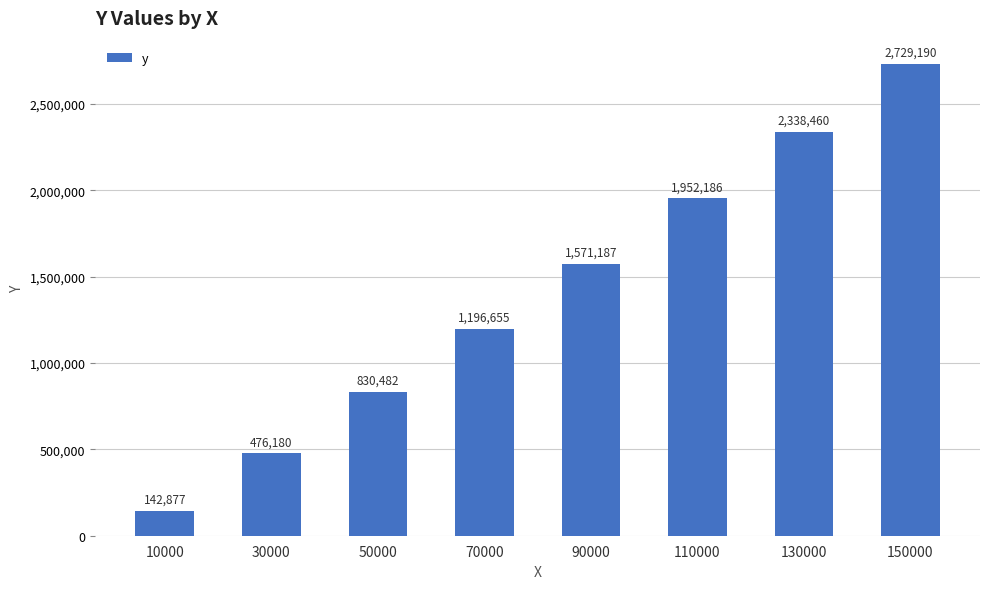

The chart shows a value of 1294285.0 at 110000. True or false?

False